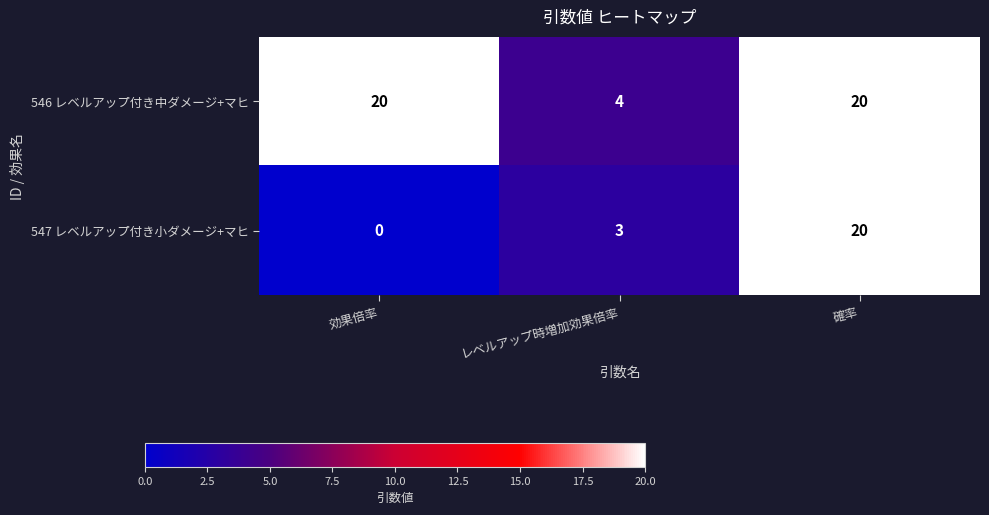

At which category is the sum across all series the highest?

確率